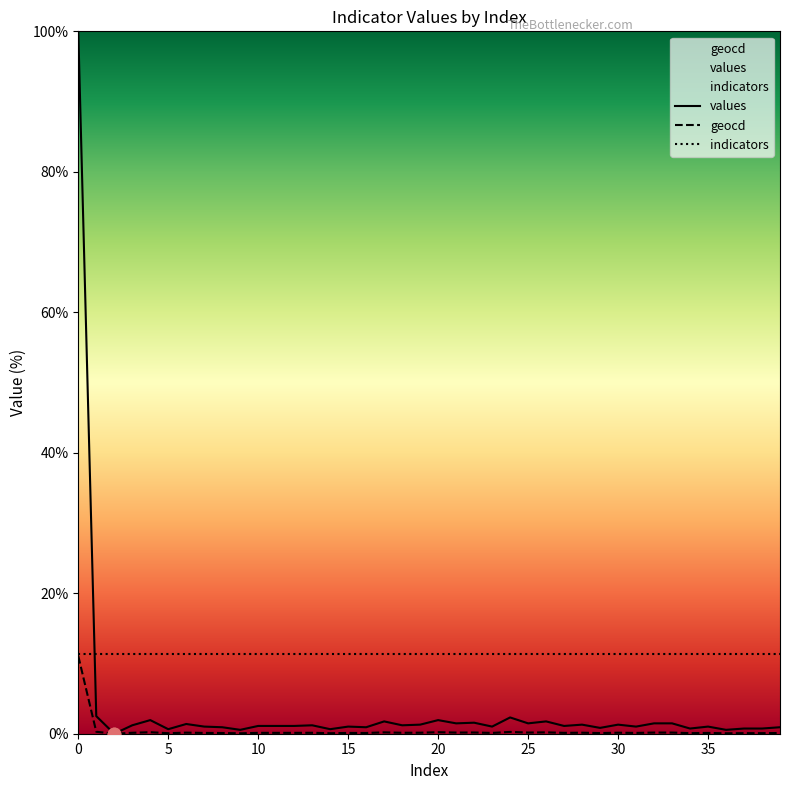

Which series reaches the maximum Y coordinate?

values